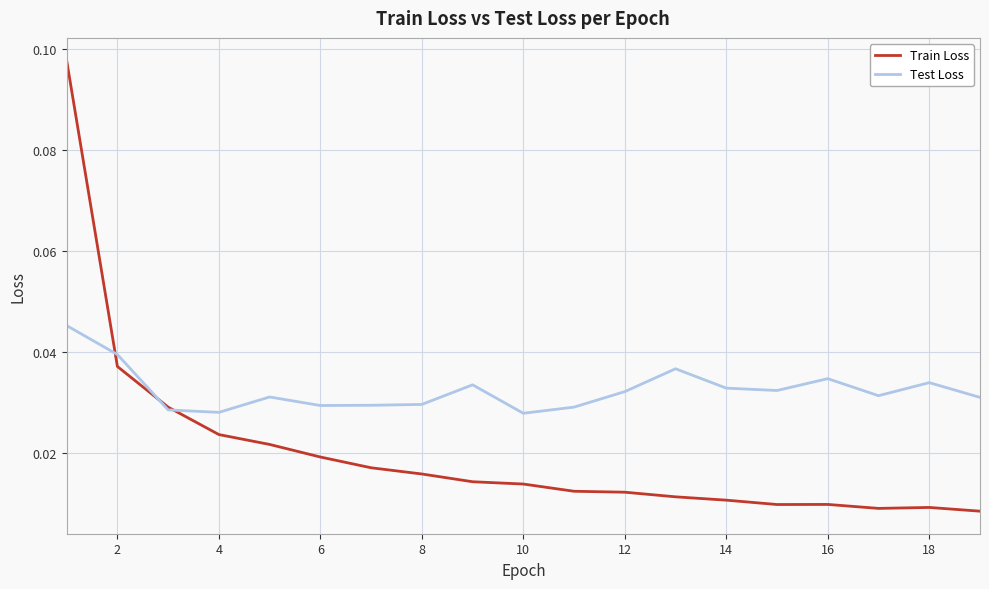

List the series in order of their overall mean, lowest first.

Train Loss, Test Loss